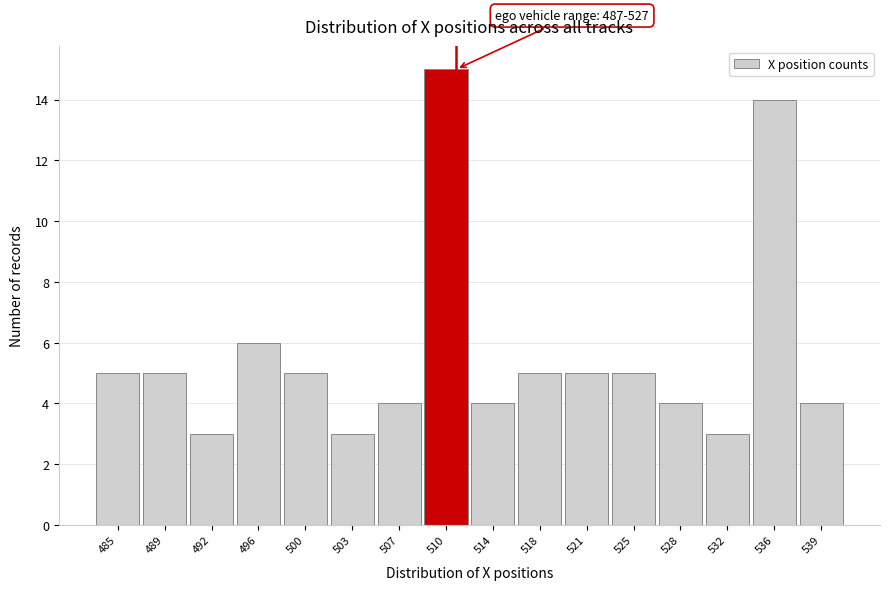

Reading left to right, list all the values displayed in this chart.

485=5	489=5	492=3	496=6	500=5	503=3	507=4	510=15	514=4	518=5	521=5	525=5	528=4	532=3	536=14	539=4